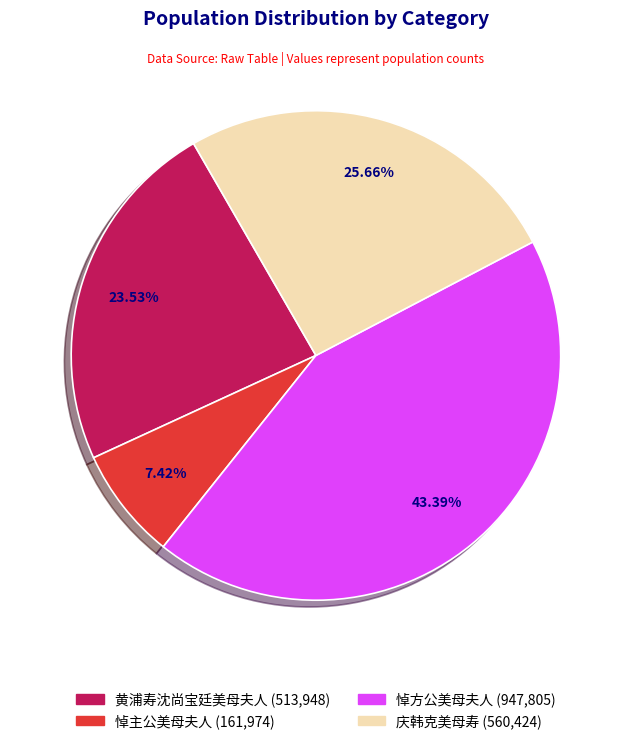

To the nearest percent, what portion does 悼方公美母夫人 represent?

43%